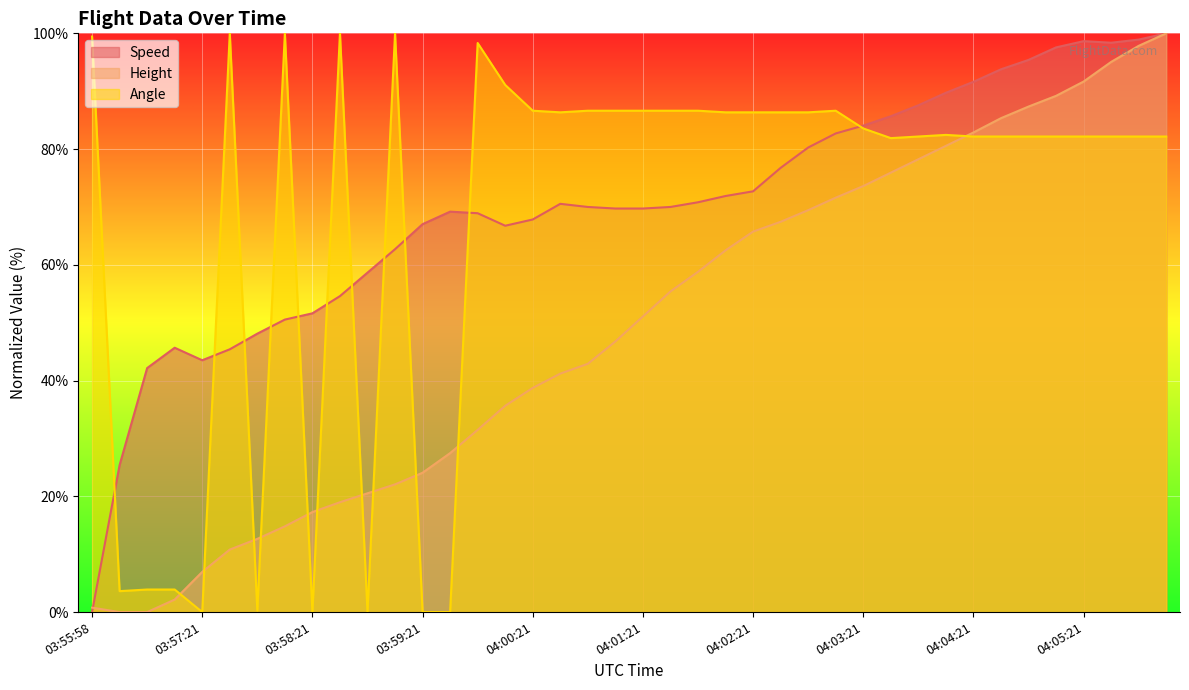

What is the sum of all Angle values?

2726.2